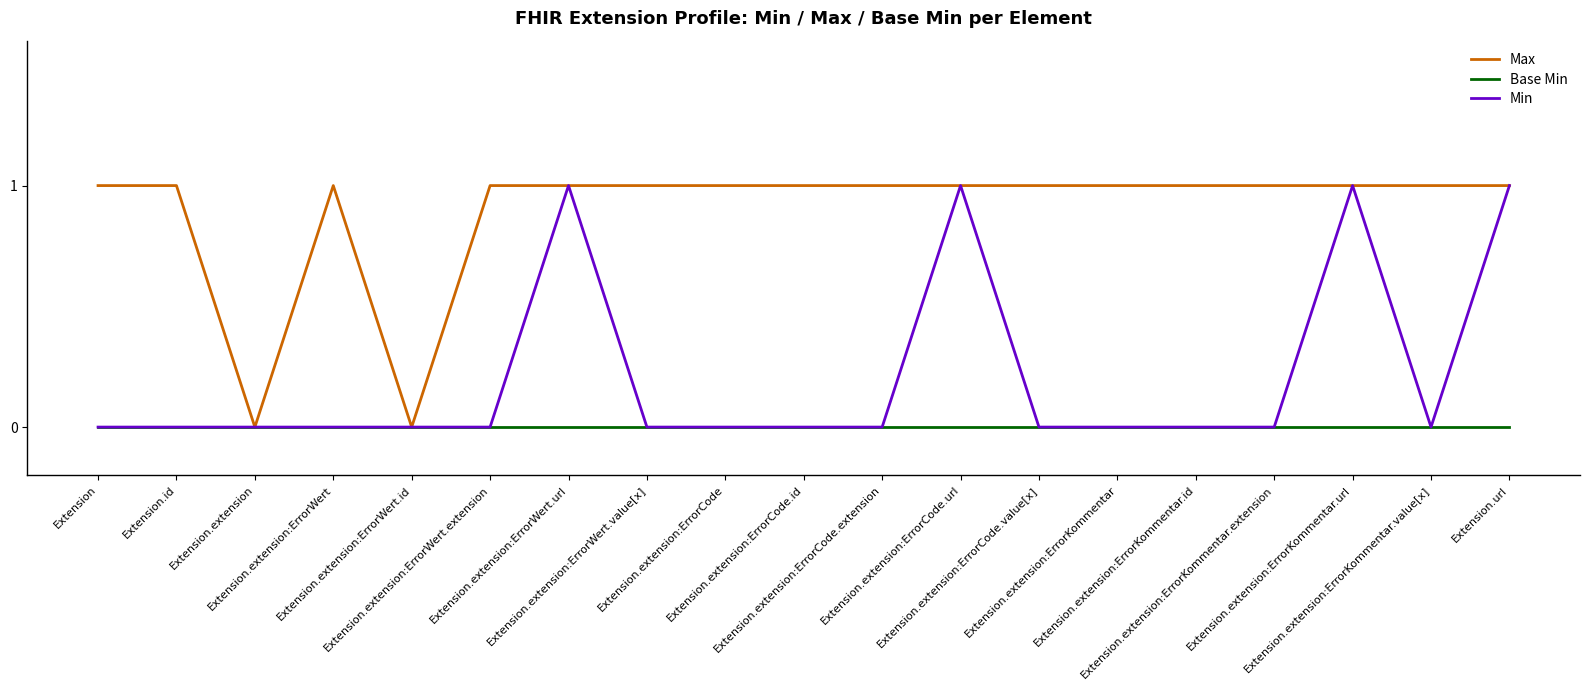

Which series has the largest total across all categories?

Max